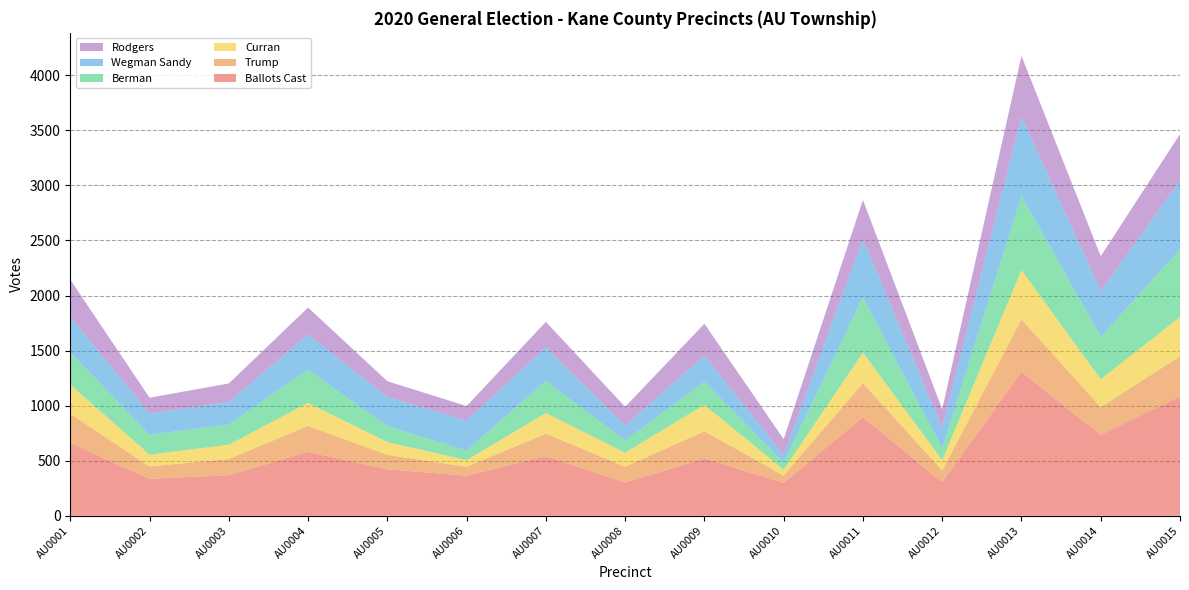

Reading right to left, transcribe all the data shown in this chart.

Ballots Cast: AU0015=1084	AU0014=734	AU0013=1306	AU0012=304	AU0011=894	AU0010=298	AU0009=520	AU0008=301	AU0007=541	AU0006=364	AU0005=421	AU0004=580	AU0003=368	AU0002=335	AU0001=660
Trump: AU0015=364	AU0014=252	AU0013=477	AU0012=107	AU0011=310	AU0010=67	AU0009=247	AU0008=144	AU0007=204	AU0006=81	AU0005=132	AU0004=236	AU0003=147	AU0002=112	AU0001=266
Curran: AU0015=357	AU0014=254	AU0013=447	AU0012=94	AU0011=278	AU0010=53	AU0009=240	AU0008=128	AU0007=188	AU0006=60	AU0005=116	AU0004=209	AU0003=130	AU0002=108	AU0001=265
Berman: AU0015=613	AU0014=386	AU0013=676	AU0012=107	AU0011=504	AU0010=64	AU0009=210	AU0008=112	AU0007=291	AU0006=87	AU0005=144	AU0004=302	AU0003=184	AU0002=180	AU0001=294
Wegman Sandy: AU0015=625	AU0014=416	AU0013=718	AU0012=187	AU0011=527	AU0010=70	AU0009=238	AU0008=132	AU0007=306	AU0006=273	AU0005=266	AU0004=319	AU0003=204	AU0002=194	AU0001=325
Rodgers: AU0015=423	AU0014=315	AU0013=553	AU0012=168	AU0011=355	AU0010=143	AU0009=289	AU0008=172	AU0007=231	AU0006=131	AU0005=143	AU0004=245	AU0003=168	AU0002=143	AU0001=334